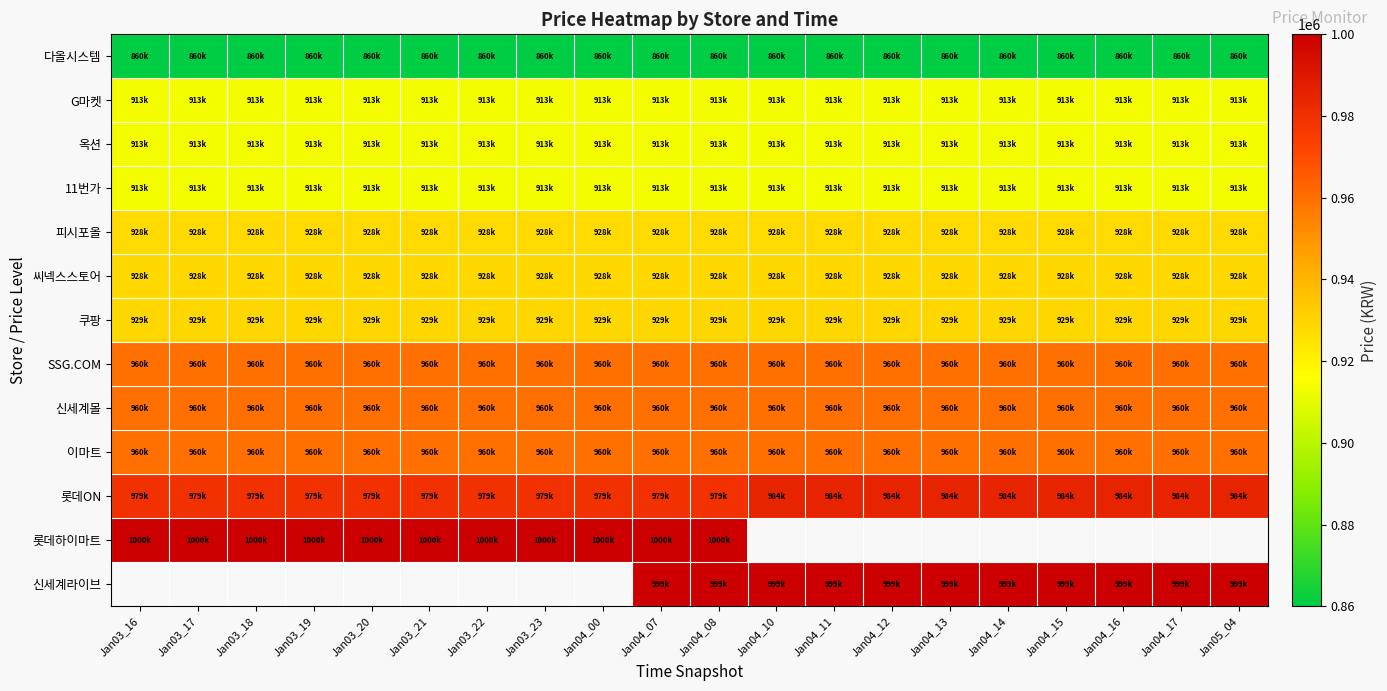

Count the number of categories in the chart.

20